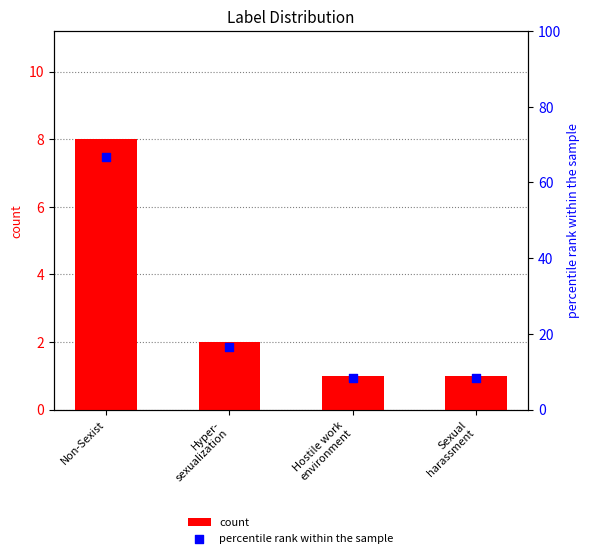

What are all the series names shown in the legend?

count, percentile rank within the sample